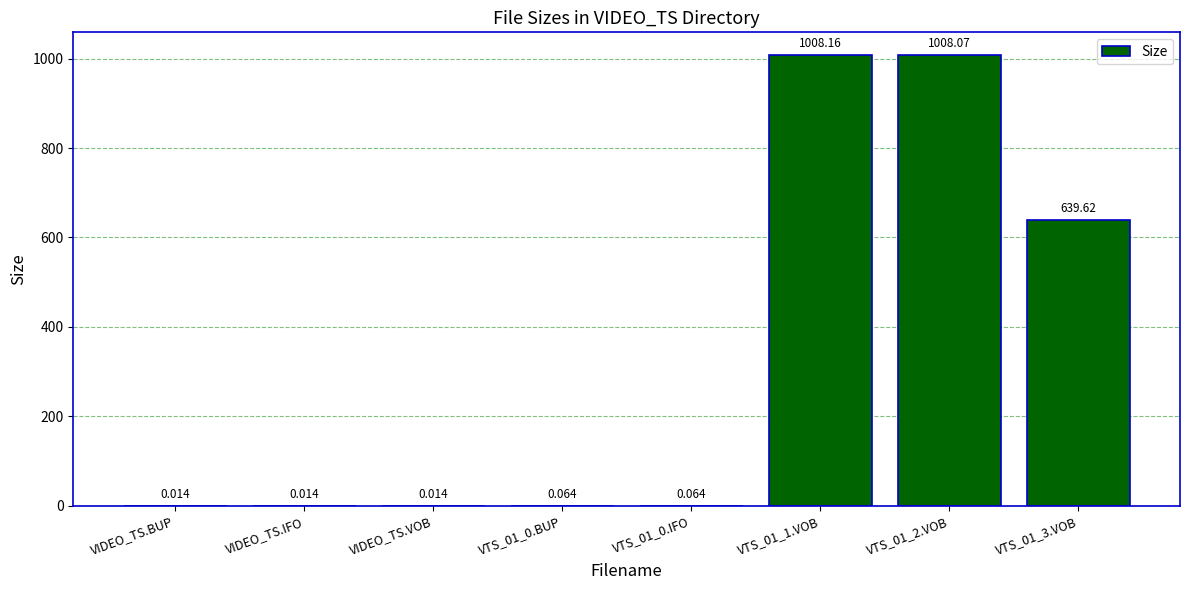

List the labels in order of value, smallest first.

VIDEO_TS.BUP, VIDEO_TS.IFO, VIDEO_TS.VOB, VTS_01_0.BUP, VTS_01_0.IFO, VTS_01_3.VOB, VTS_01_2.VOB, VTS_01_1.VOB